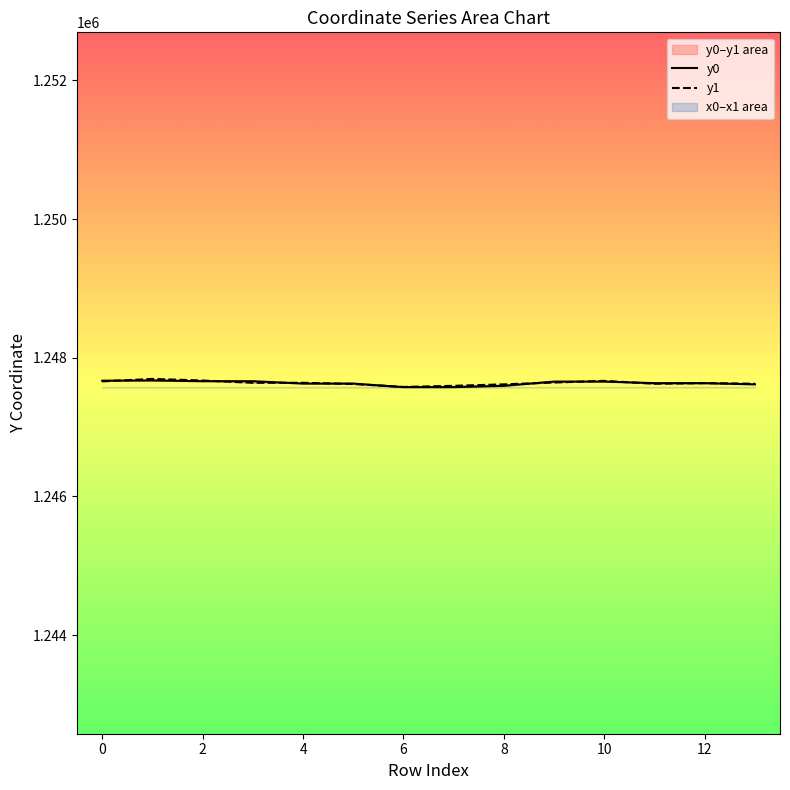

The value of y1 at 11 is 2228135.5. True or false?

False